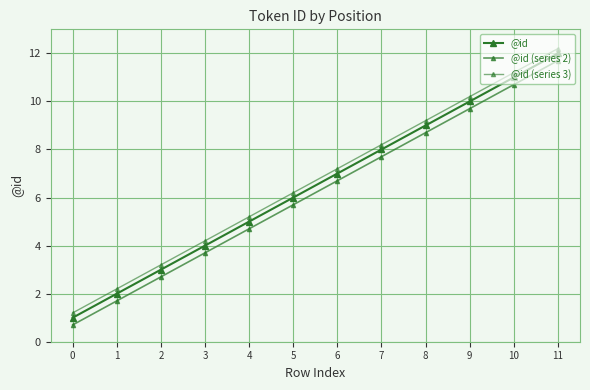

How many lines are shown in the chart?

3